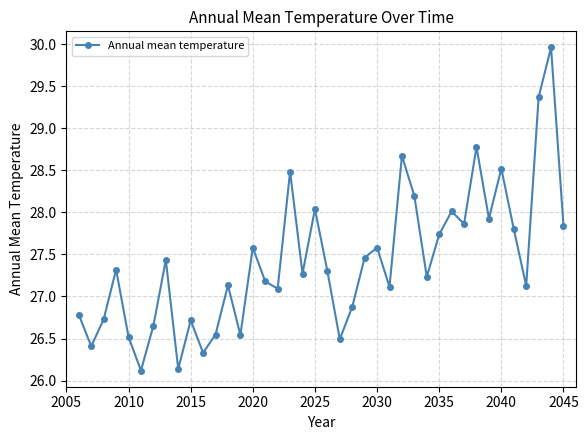

What is the smallest value displayed?

26.1